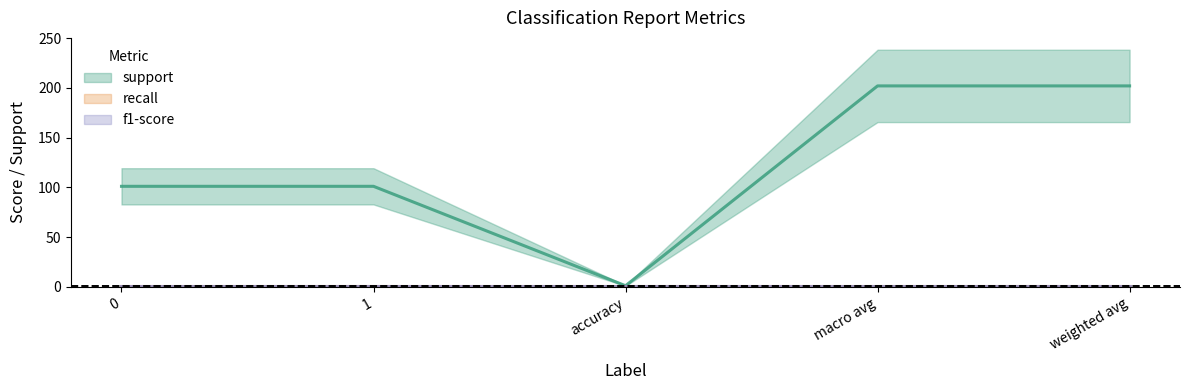

What is the sum of all f1-score values?

5